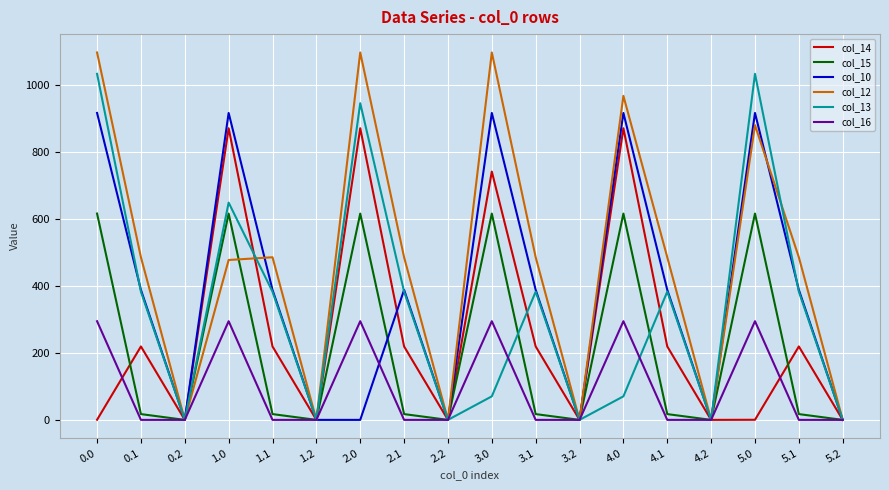

Is it true that col_10 equals 84.3 at 3.1?

False